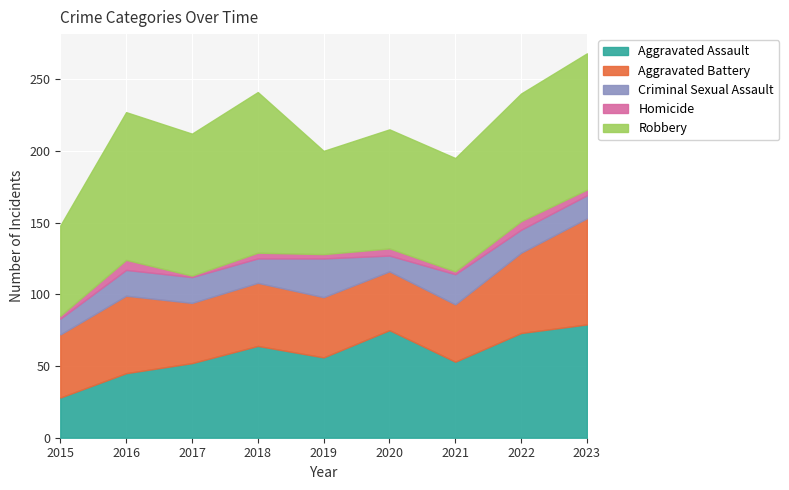

In Aggravated Battery, how many points are higher than both neighbors (excluding endpoints)?

2